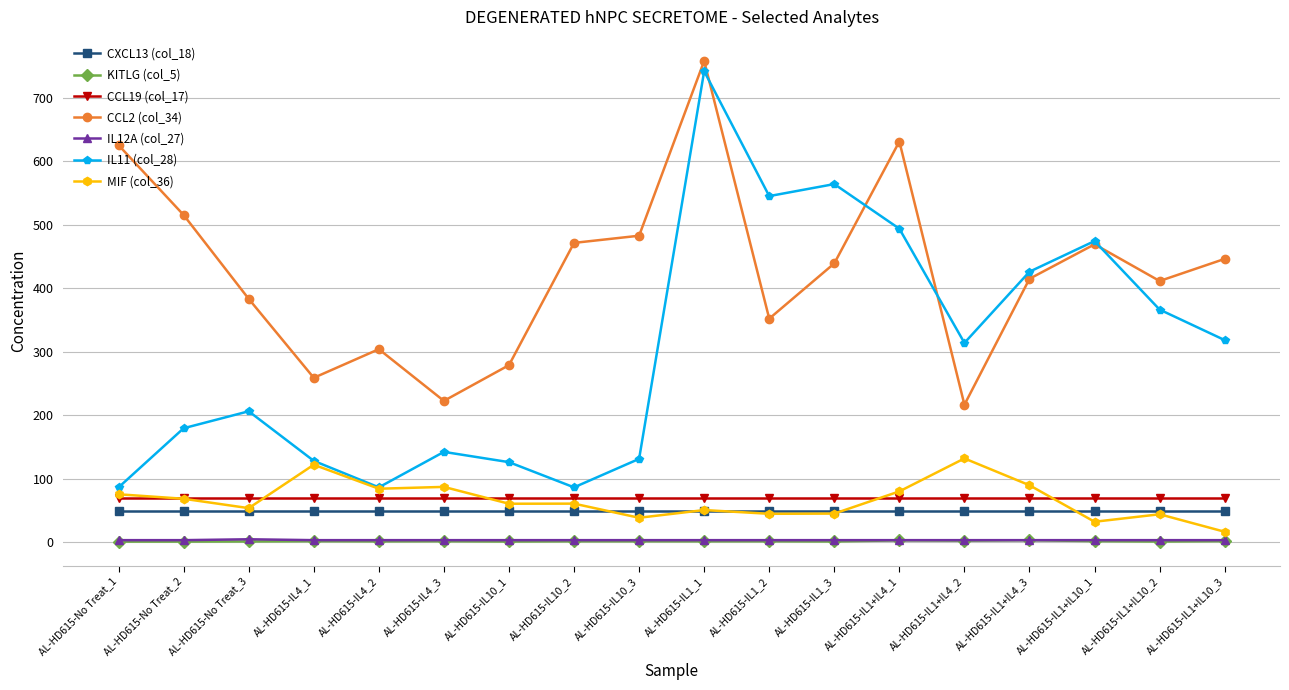

The IL11 (col_28) series shows 672.0 at AL-HD615-IL1+IL10_1. True or false?

False